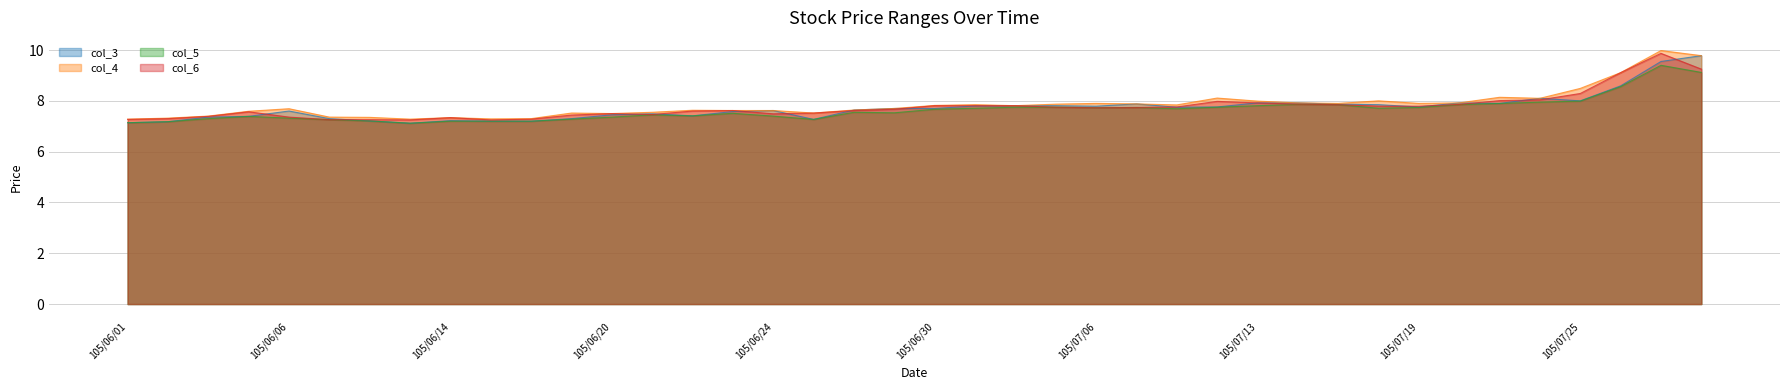

What are all the series names shown in the legend?

col_3, col_4, col_5, col_6